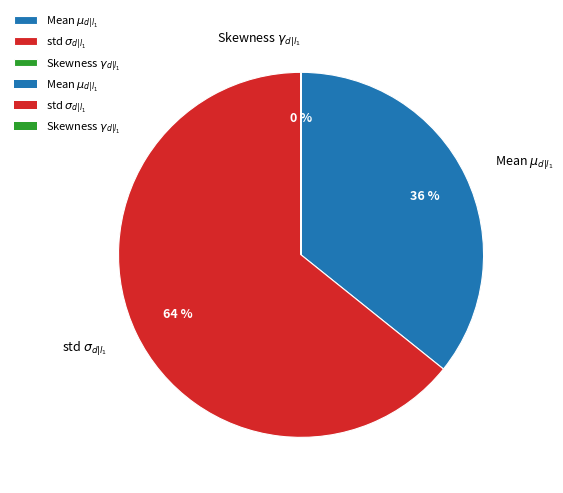

Is it true that std $\sigma_{d|l_1}$ is 78% of the pie?

False